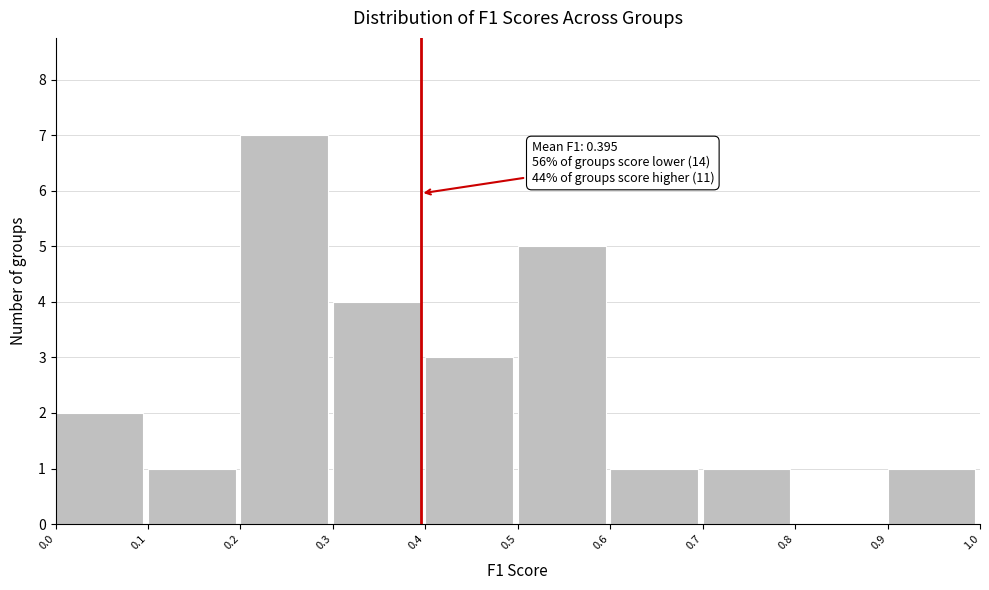

Which range on the x-axis has the tallest bar?

0.2 to 0.3